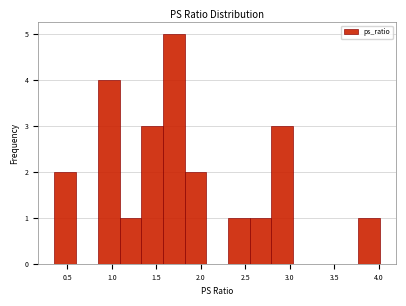

Reading left to right, transcribe this chart: for each bar, give the range it covers on the x-axis and its height. Neither the bar edges nor the heights are printed on the chart, so give them approximately, as read against the axes.

0.35 to 0.60: 2
0.60 to 0.85: 0
0.85 to 1.10: 4
1.10 to 1.35: 1
1.35 to 1.55: 3
1.55 to 1.80: 5
1.80 to 2.05: 2
2.05 to 2.30: 0
2.30 to 2.55: 1
2.55 to 2.80: 1
2.80 to 3.05: 3
3.05 to 3.30: 0
3.30 to 3.50: 0
3.50 to 3.75: 0
3.75 to 4.00: 1